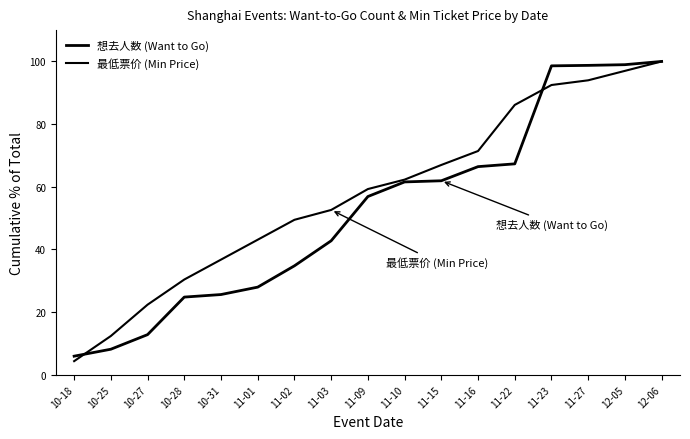

Reading right to left, extract all data points from this chart.

想去人数 (Want to Go): 12-06=100.0	12-05=99.0	11-27=98.7	11-23=98.6	11-22=67.3	11-16=66.4	11-15=61.9	11-10=61.5	11-09=56.9	11-03=42.8	11-02=34.8	11-01=28.0	10-31=25.6	10-28=24.8	10-27=12.8	10-25=8.1	10-18=5.9
最低票价 (Min Price): 12-06=100.0	12-05=97.0	11-27=94.0	11-23=92.5	11-22=86.1	11-16=71.4	11-15=67.0	11-10=62.3	11-09=59.3	11-03=52.6	11-02=49.4	11-01=43.1	10-31=36.7	10-28=30.4	10-27=22.4	10-25=12.4	10-18=4.3